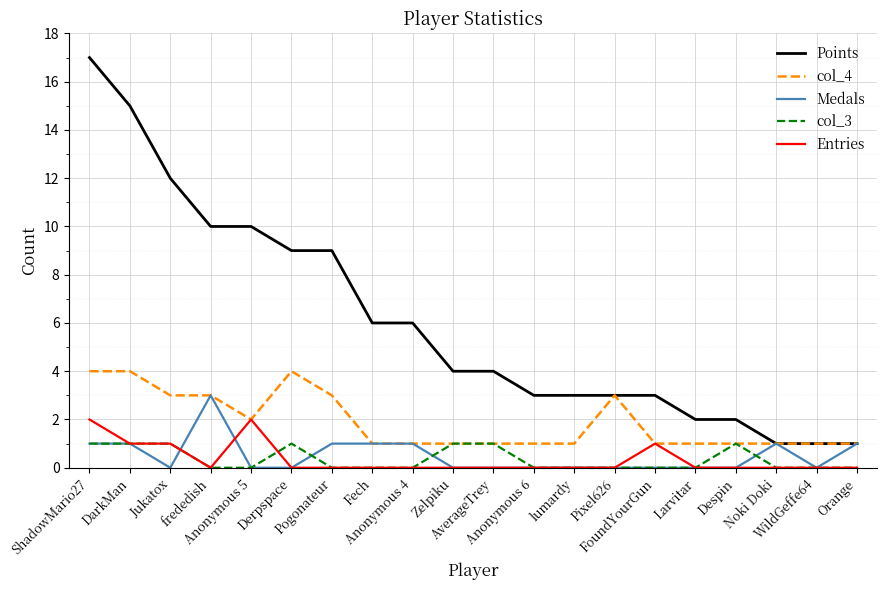

The Entries series shows -1 at Zelpiku. True or false?

False